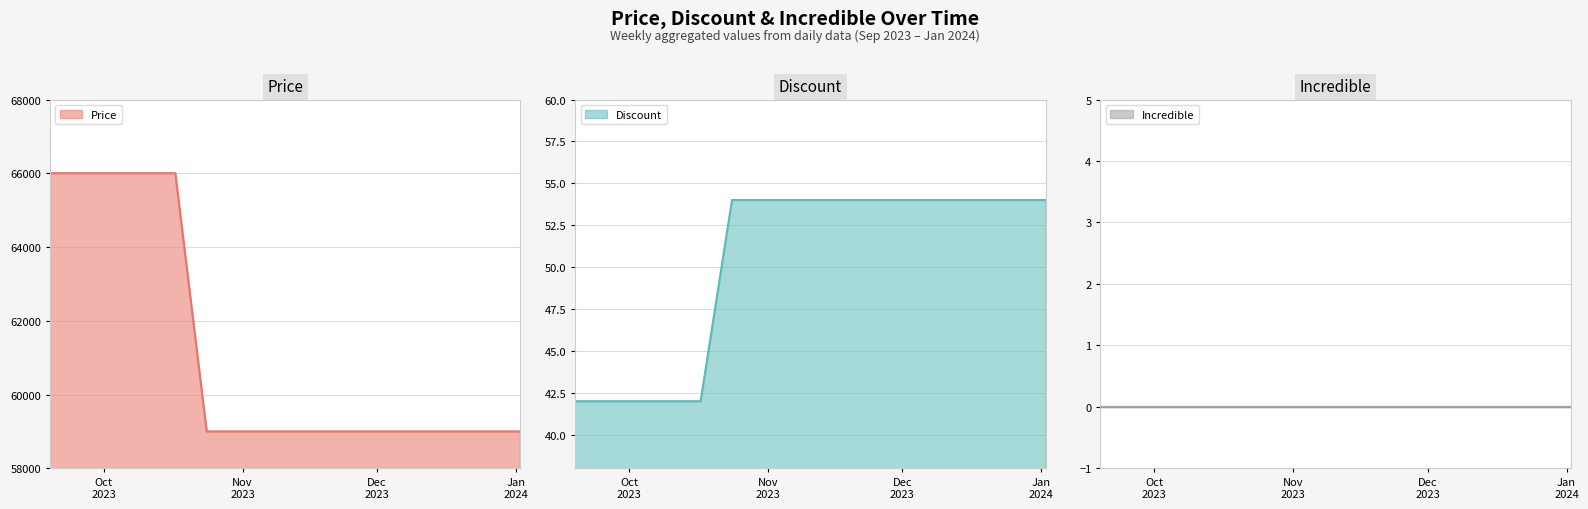

True or false: Incredible line has more than 1 interior local peaks.

False